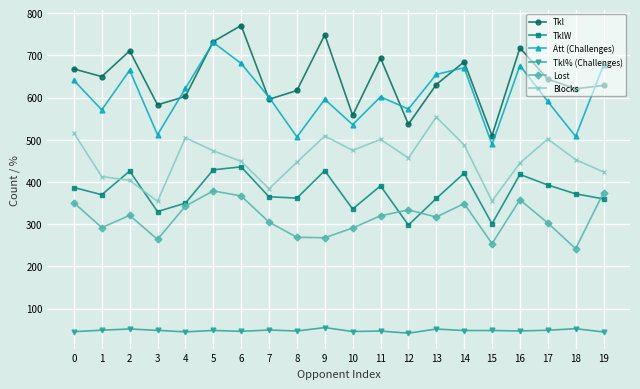

True or false: TklW has more than 1 interior local peaks.

True